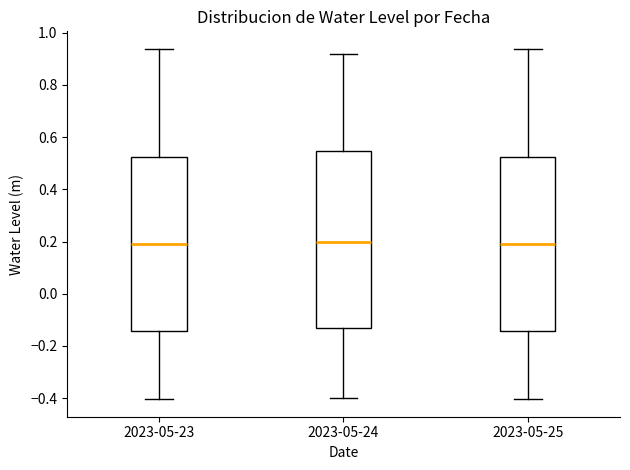

Reading left to right, read every box against the y-axis: the position of its median line, the range the box covers, and the ends of its whiskers. The values are not printed on the chart, so give them approximately, as read against the axis.

2023-05-23: median 0.20, box -0.14 to 0.52, whiskers -0.40 to 0.94
2023-05-24: median 0.20, box -0.12 to 0.54, whiskers -0.40 to 0.92
2023-05-25: median 0.20, box -0.14 to 0.52, whiskers -0.40 to 0.94